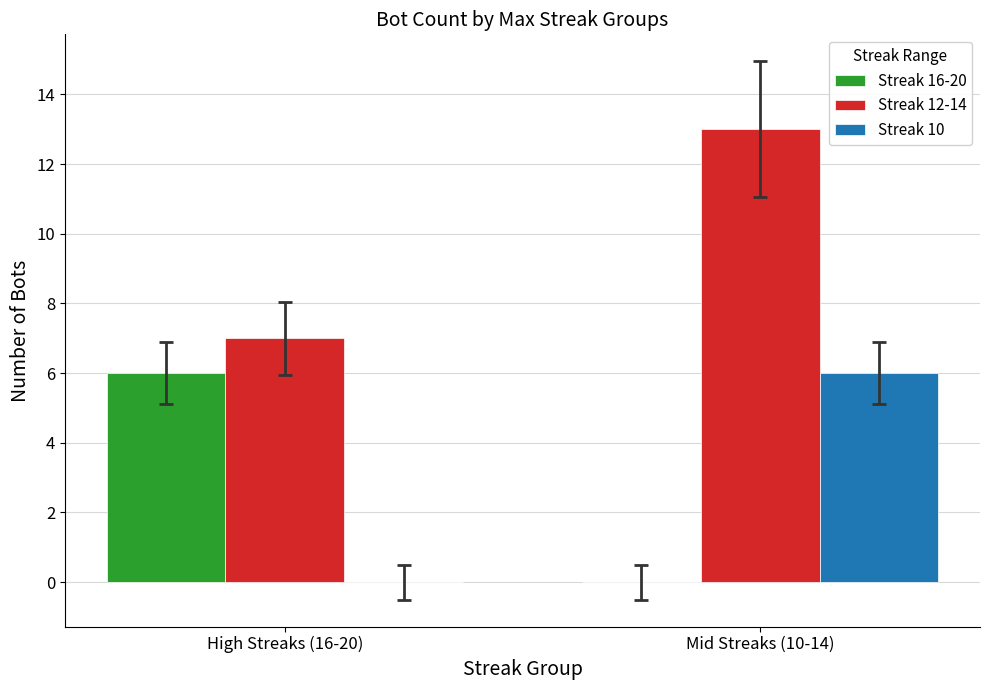

What is the sum of all Streak 16-20 values?

6